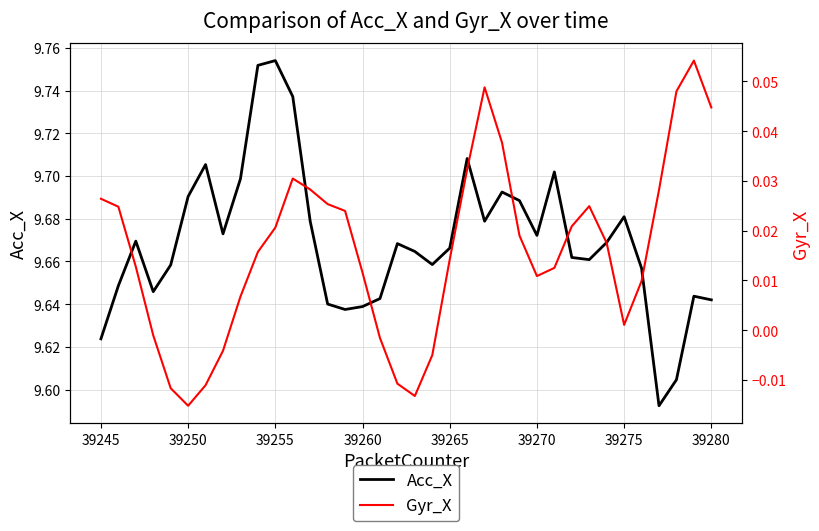

Is it true that Acc_X equals 15.7 at 39250?

False